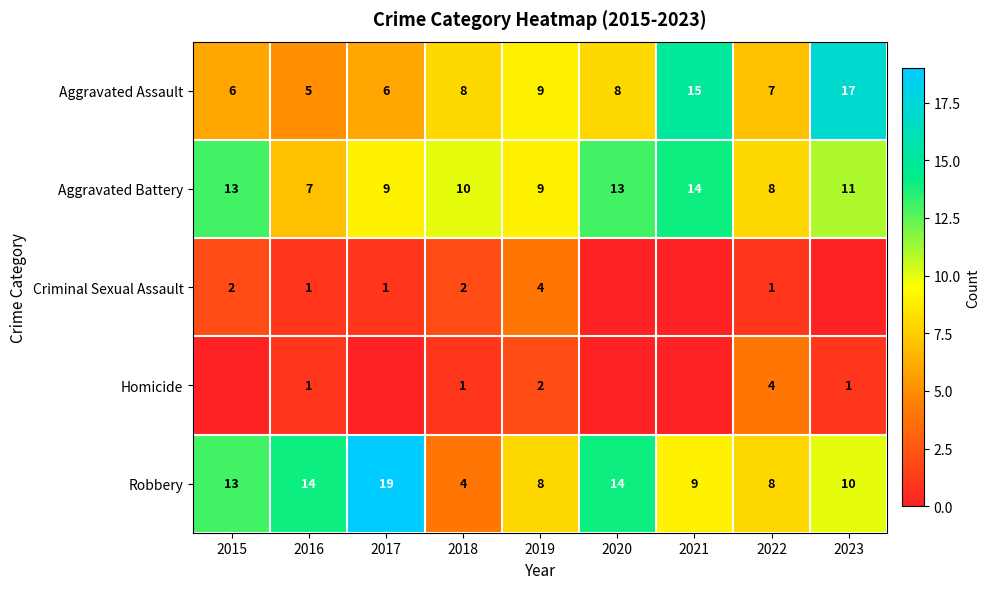

At which category is the sum across all series the highest?

2023